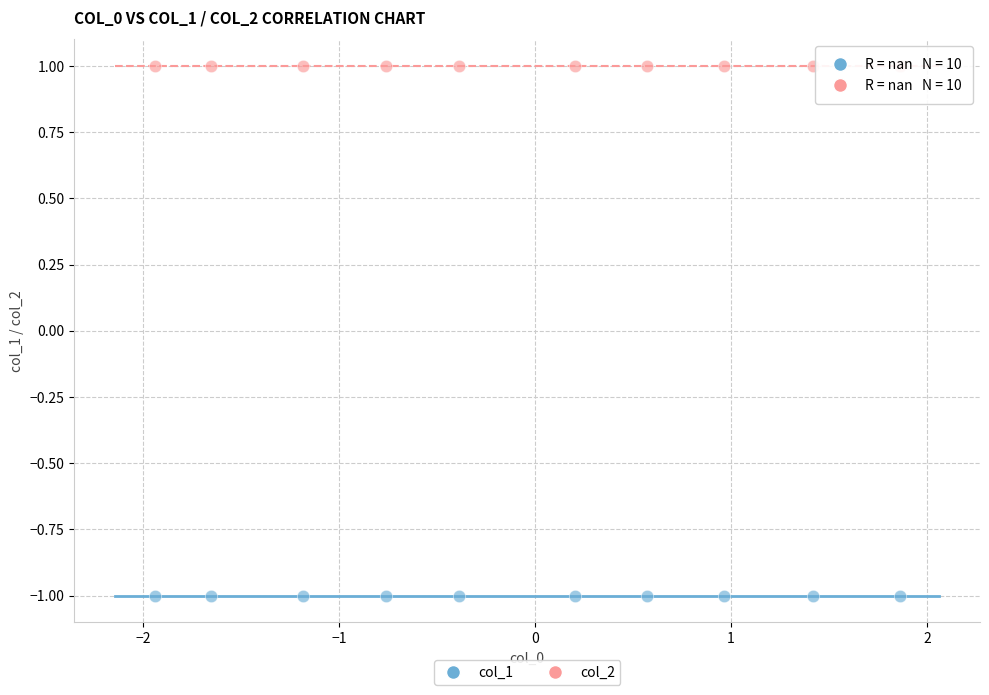

Which series reaches the minimum Y coordinate?

col_1